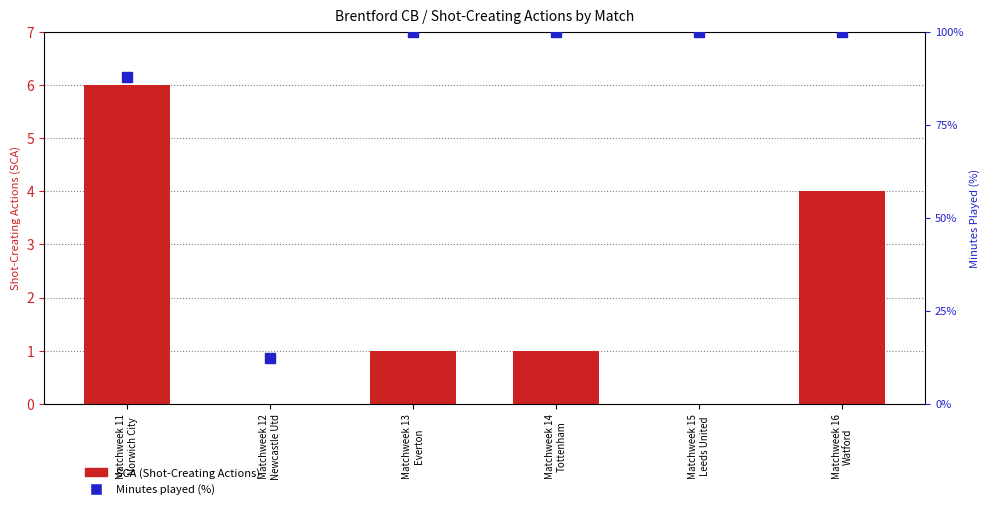

List the labels in order of SCA (Shot-Creating Actions) value, largest first.

Matchweek 11
Norwich City, Matchweek 16
Watford, Matchweek 13
Everton, Matchweek 14
Tottenham, Matchweek 12
Newcastle Utd, Matchweek 15
Leeds United